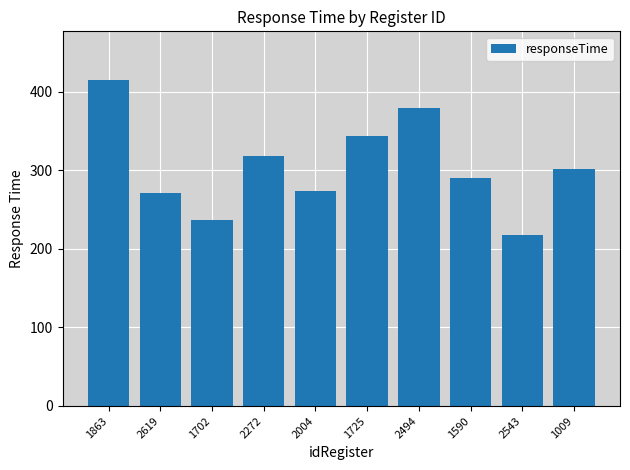

What is the smallest value displayed?

218